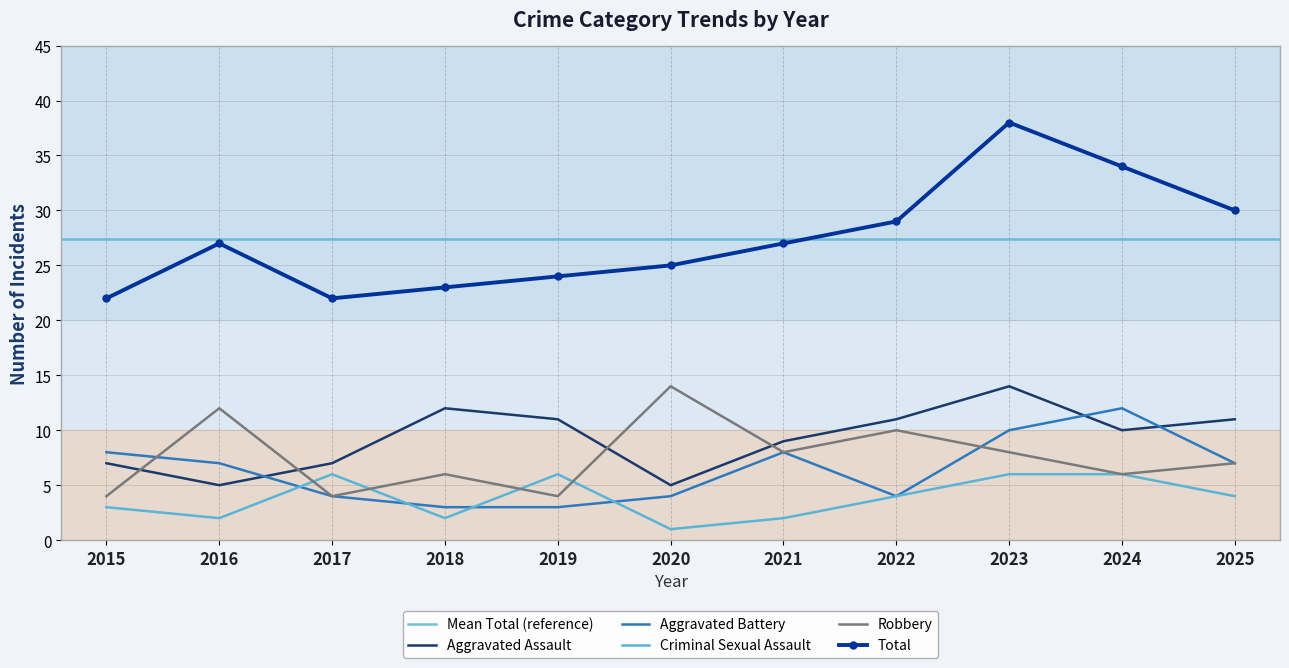

In Aggravated Battery, how many points are higher than both neighbors (excluding endpoints)?

2